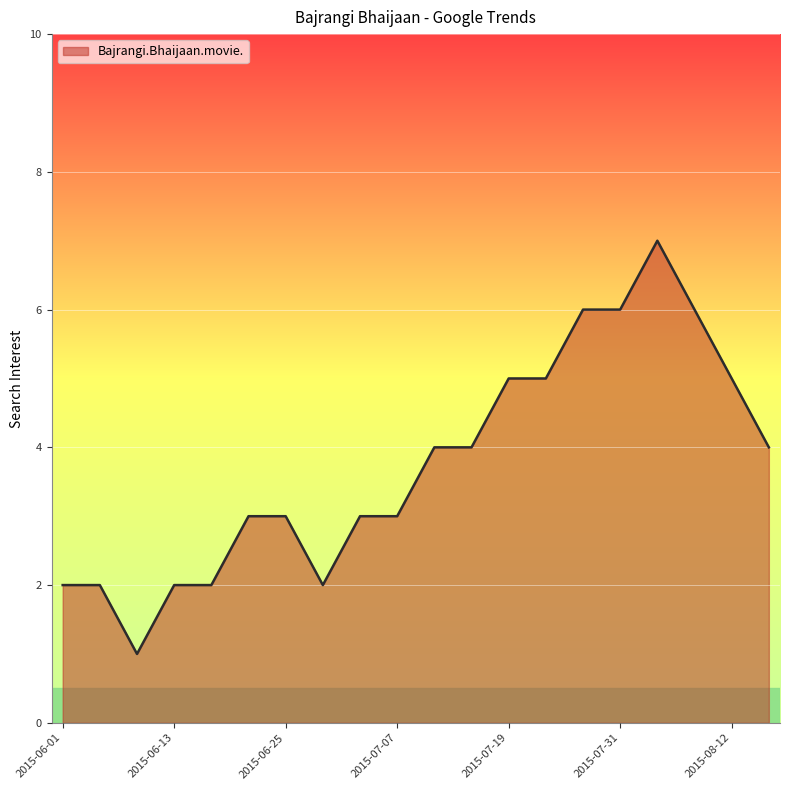

What is the maximum value shown in the chart?

7